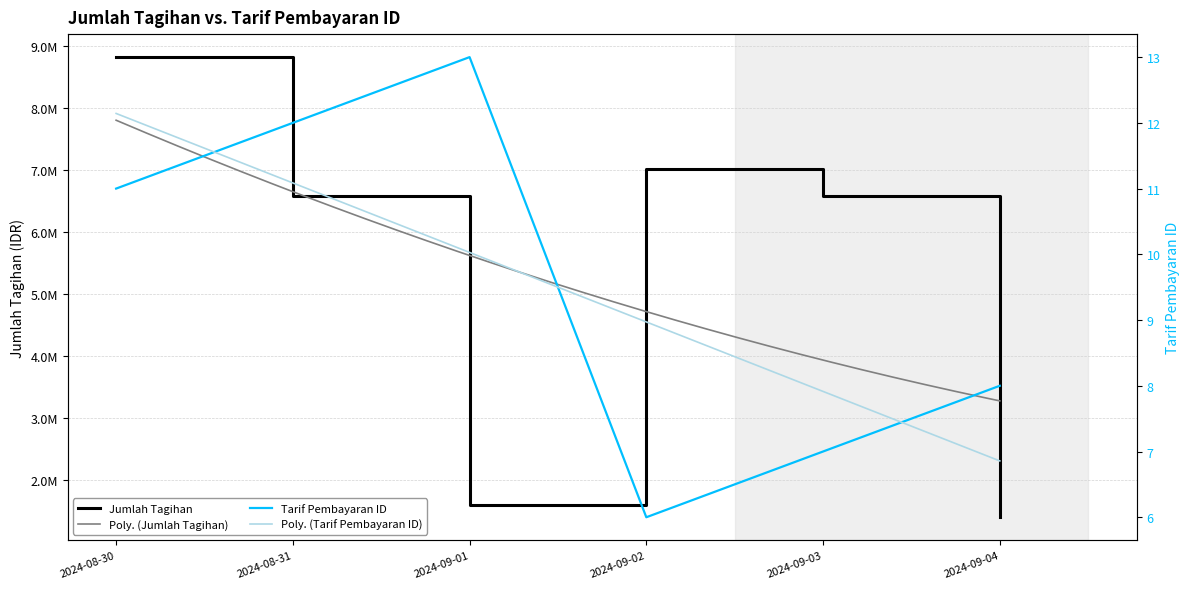

True or false: jumlah_tagihan and tarif_pembayaran_id intersect in this chart.

False